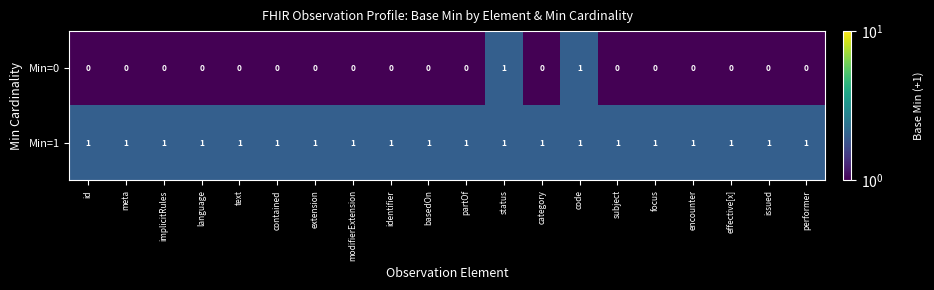

List the series in order of their overall mean, lowest first.

Min=0, Min=1